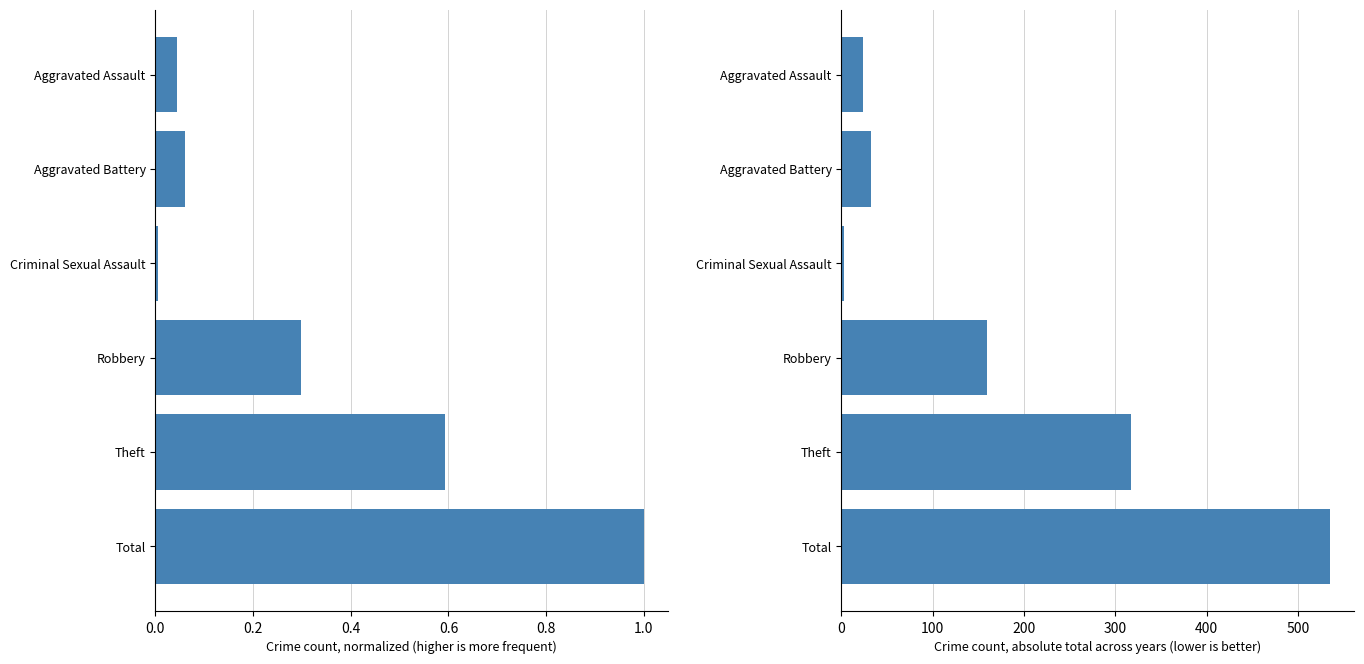

Reading left to right, what are all the values shown in this chart?

normalized total: 1.0	0.6	0.3	0.0	0.1	0.0
absolute total: 535.0	317.0	159.0	3.0	32.0	24.0